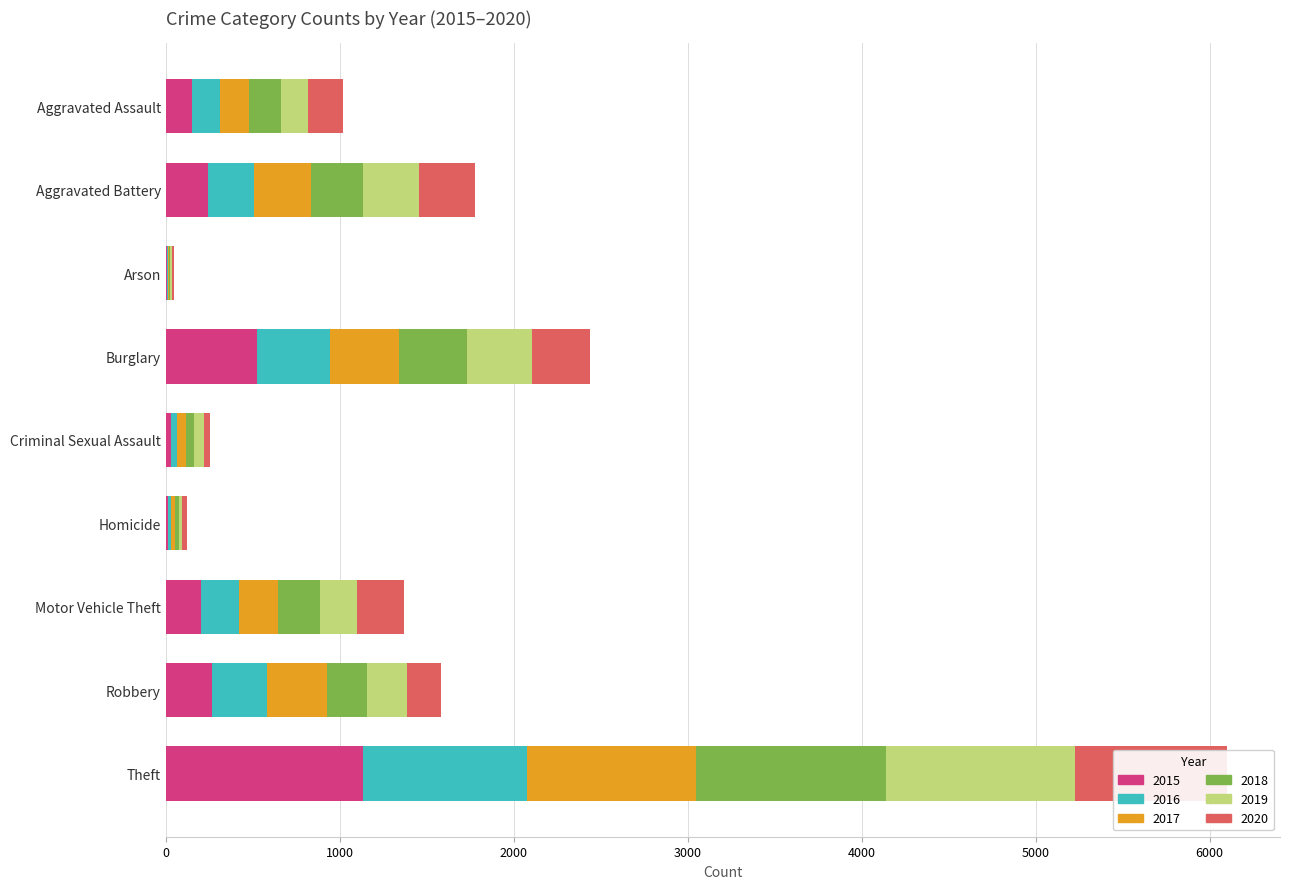

What is the label of the 5th bar from the right?

Criminal Sexual Assault